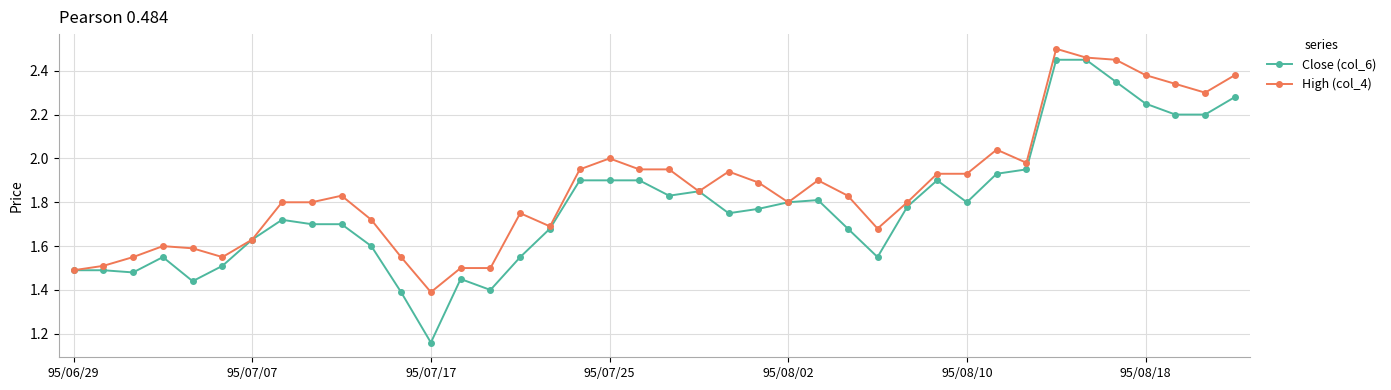

Which series has the largest range (max minus min)?

Close (col_6)